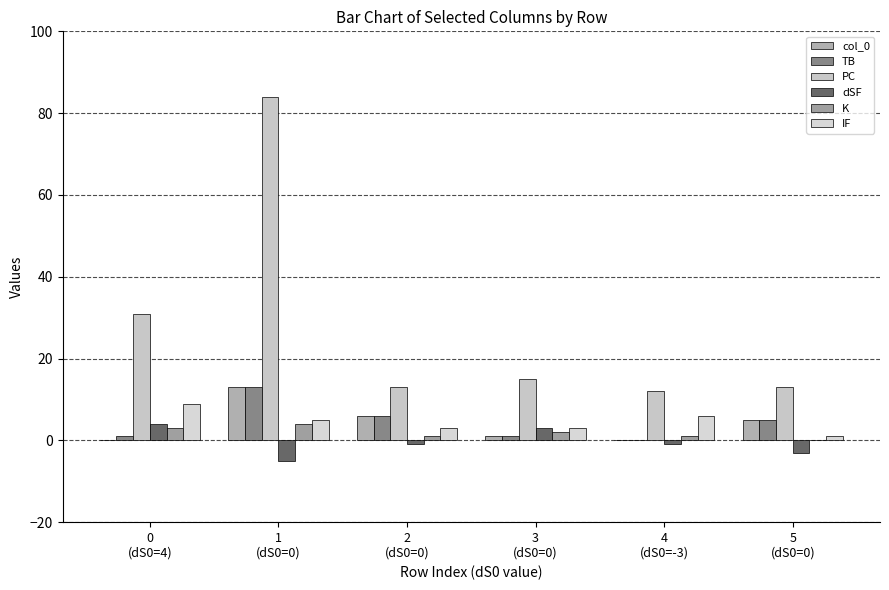

Count the number of data series in this chart.

6